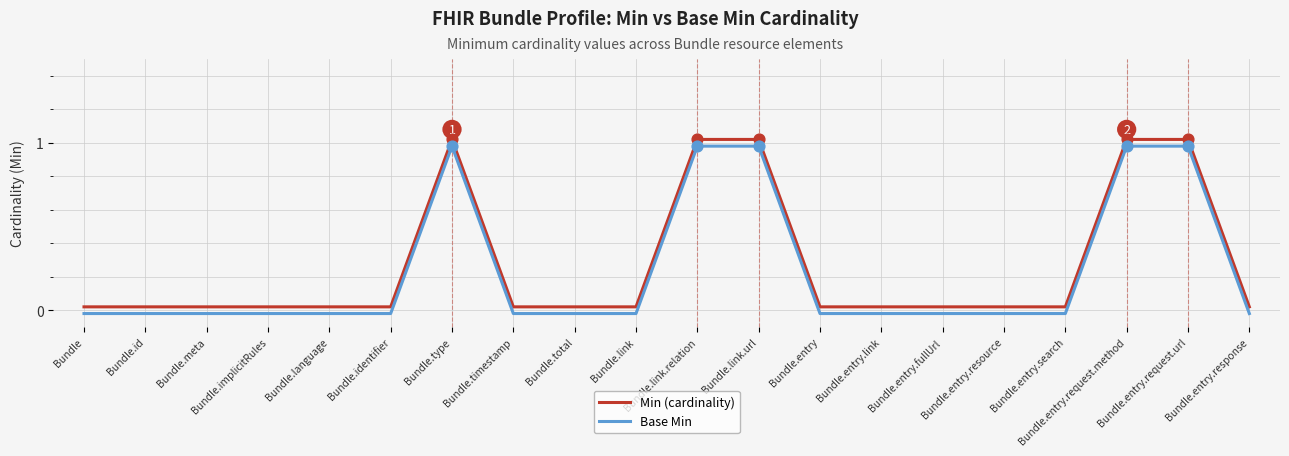

Which series has the largest total across all categories?

Min (cardinality)